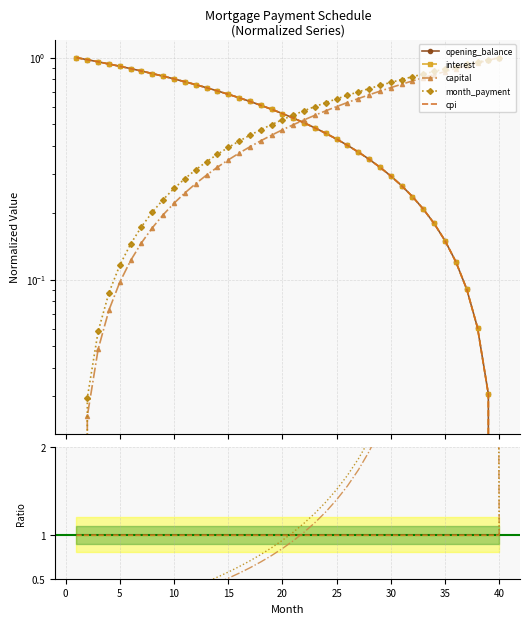

Reading left to right, transcribe all the data shown in this chart.

opening_balance: 1.0	1.0	1.0	0.9	0.9	0.9	0.9	0.8	0.8	0.8	0.8	0.8	0.7	0.7	0.7	0.7	0.6	0.6	0.6	0.6	0.5	0.5	0.5	0.5	0.4	0.4	0.4	0.3	0.3	0.3	0.3	0.2	0.2	0.2	0.1	0.1	0.1	0.1	0.0	0.0
interest: 1.0	1.0	1.0	0.9	0.9	0.9	0.9	0.8	0.8	0.8	0.8	0.8	0.7	0.7	0.7	0.7	0.6	0.6	0.6	0.6	0.5	0.5	0.5	0.5	0.4	0.4	0.4	0.3	0.3	0.3	0.3	0.2	0.2	0.2	0.1	0.1	0.1	0.1	0.0	0.0
capital: 0.0	0.0	0.0	0.1	0.1	0.1	0.1	0.2	0.2	0.2	0.2	0.3	0.3	0.3	0.3	0.4	0.4	0.4	0.4	0.5	0.5	0.5	0.6	0.6	0.6	0.6	0.7	0.7	0.7	0.7	0.8	0.8	0.8	0.8	0.9	0.9	0.9	0.9	1.0	1.0
month_payment: 0.0	0.0	0.1	0.1	0.1	0.1	0.2	0.2	0.2	0.3	0.3	0.3	0.3	0.4	0.4	0.4	0.4	0.5	0.5	0.5	0.6	0.6	0.6	0.6	0.7	0.7	0.7	0.7	0.7	0.8	0.8	0.8	0.8	0.9	0.9	0.9	0.9	1.0	1.0	1.0
cpi: 1.0	1.0	1.0	0.9	0.9	0.9	0.9	0.8	0.8	0.8	0.8	0.8	0.7	0.7	0.7	0.7	0.6	0.6	0.6	0.6	0.5	0.5	0.5	0.5	0.4	0.4	0.4	0.3	0.3	0.3	0.3	0.2	0.2	0.2	0.1	0.1	0.1	0.1	0.0	0.0